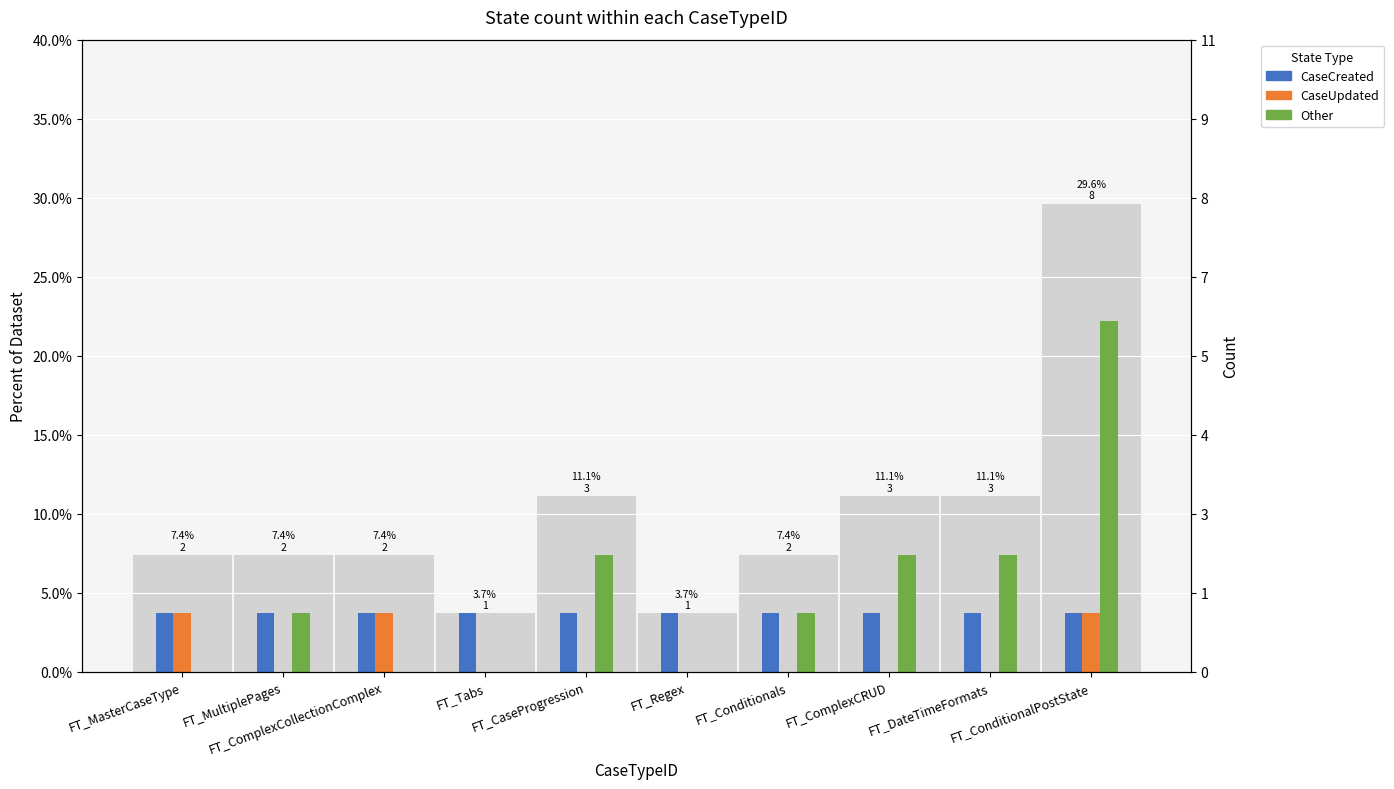

True or false: Other has a value of 0.1 at FT_Conditionals.

False